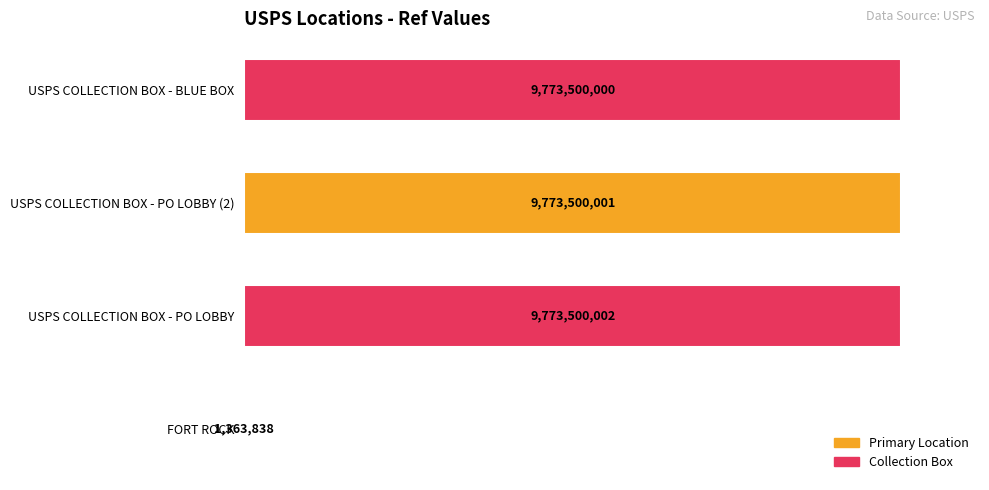

What is the minimum value shown in the chart?

1363838